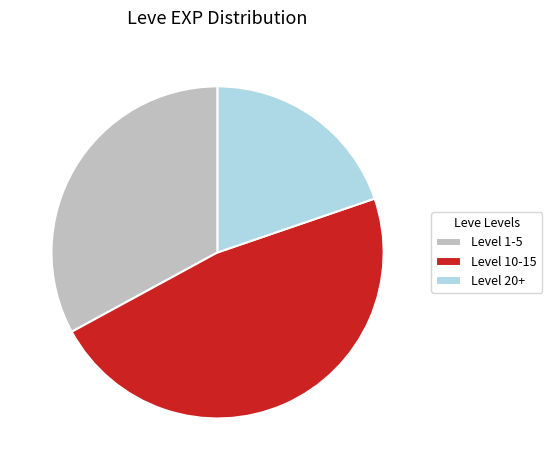

Does any single category account for the majority?

No